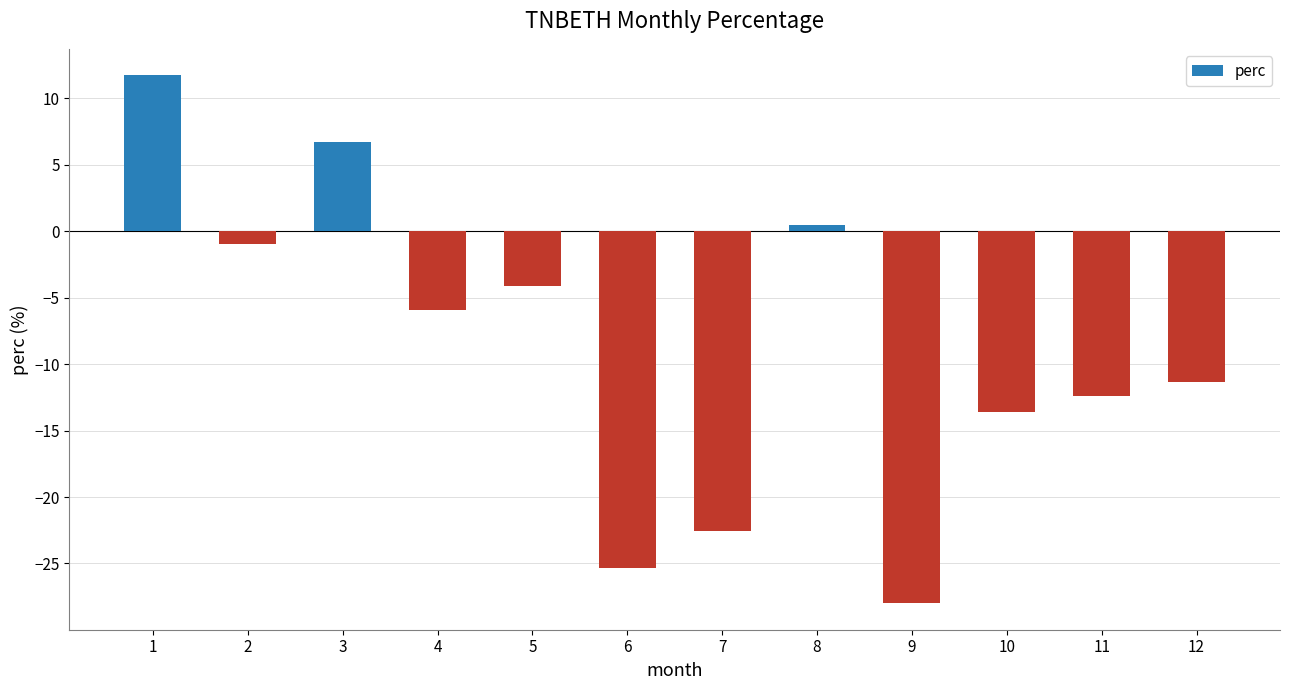

At which category does the chart reach its peak across all series?

1